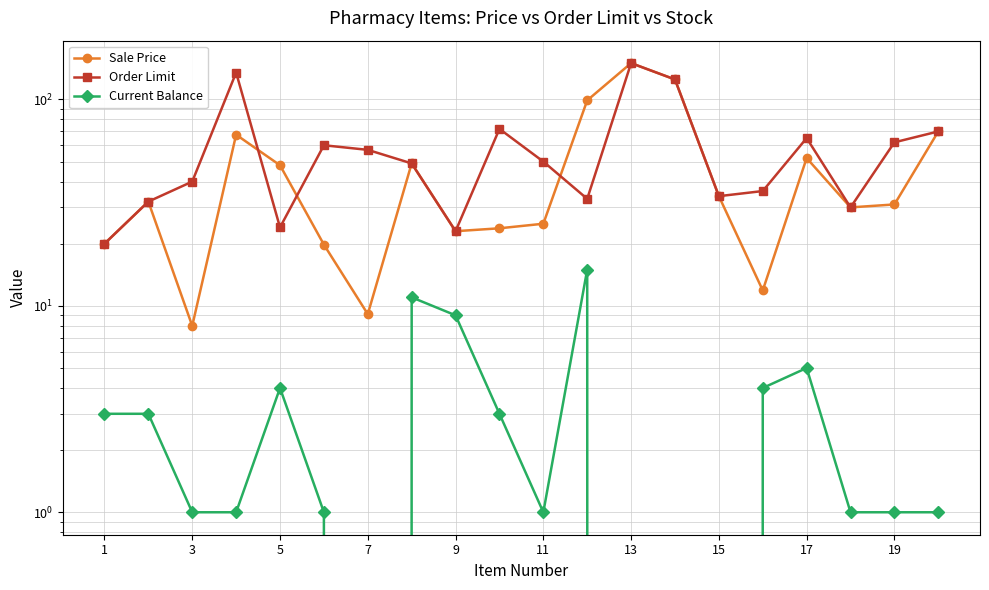

How many lines are shown in the chart?

3